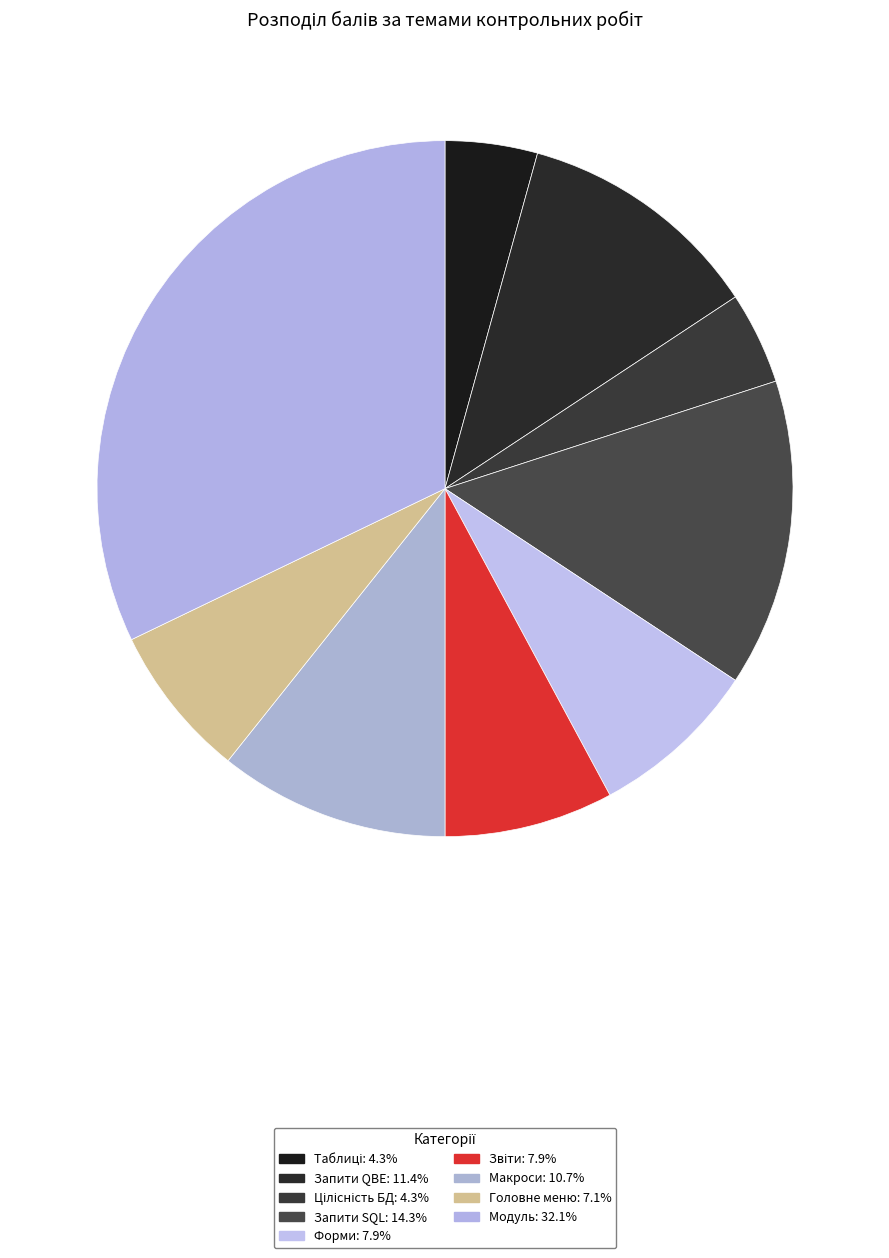

How many segments does this pie chart have?

9